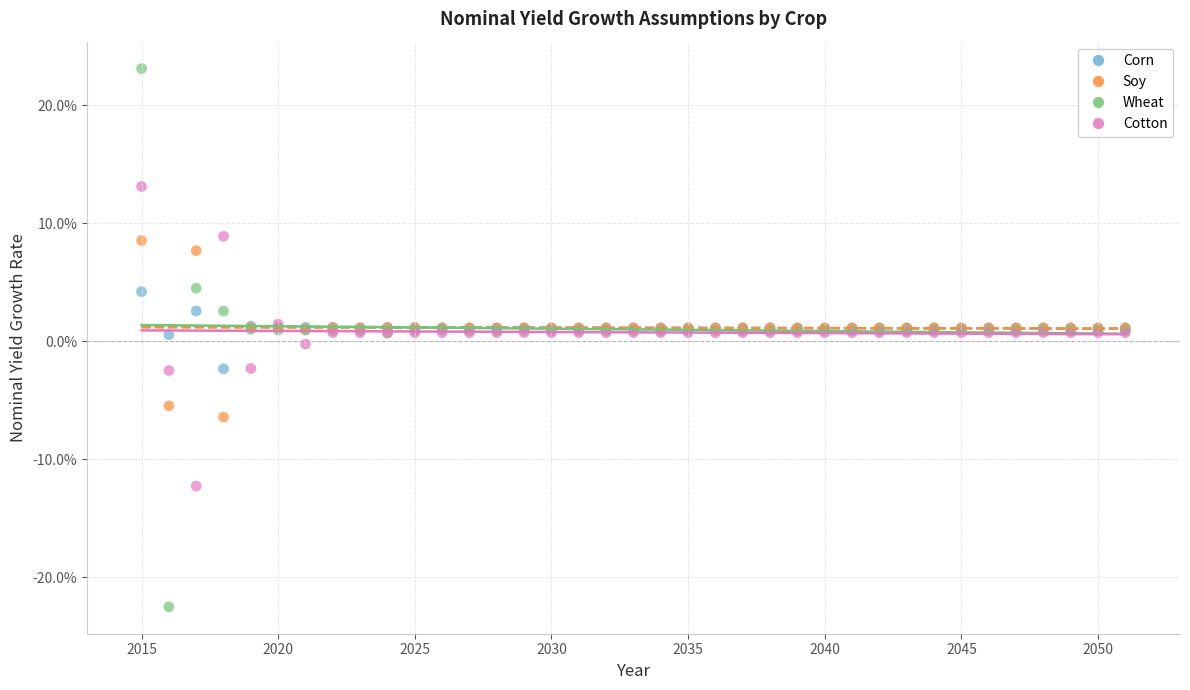

Which series has the widest spread of Y values?

Wheat